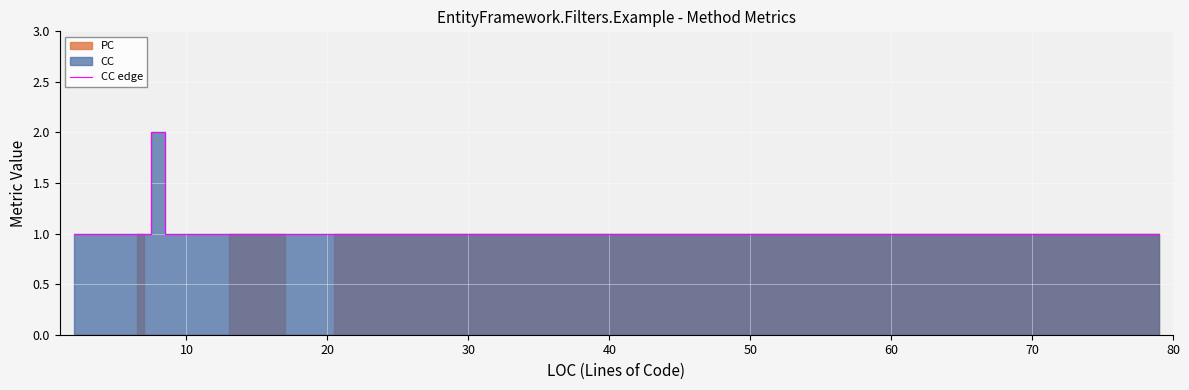

Reading left to right, extract all data points from this chart.

1	1	1	1	1	1	1	1	1	1	1	1	1	1	1	1	1	1	2	1	1	1	1	1	1	1	1	1